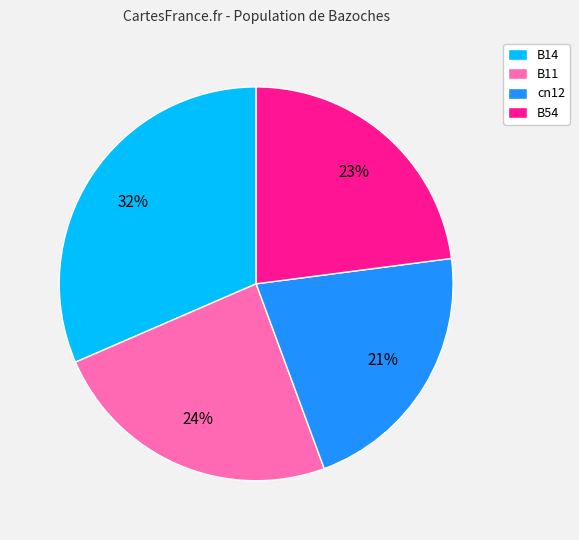

To the nearest percent, what is the average slice percentage?

25%